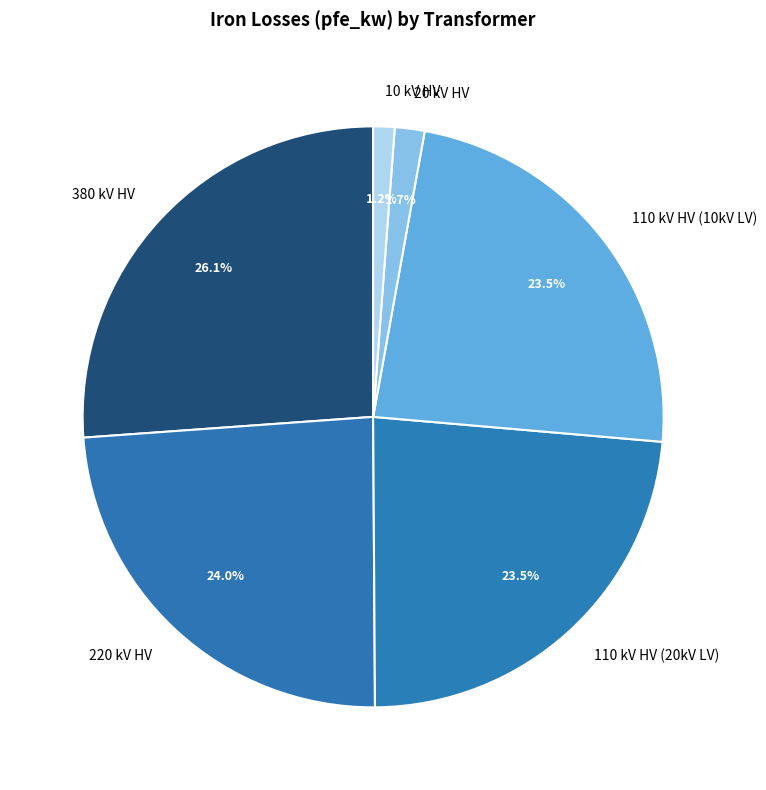

What percentage do 110 kV HV (10kV LV) and 220 kV HV together represent?

47.5%